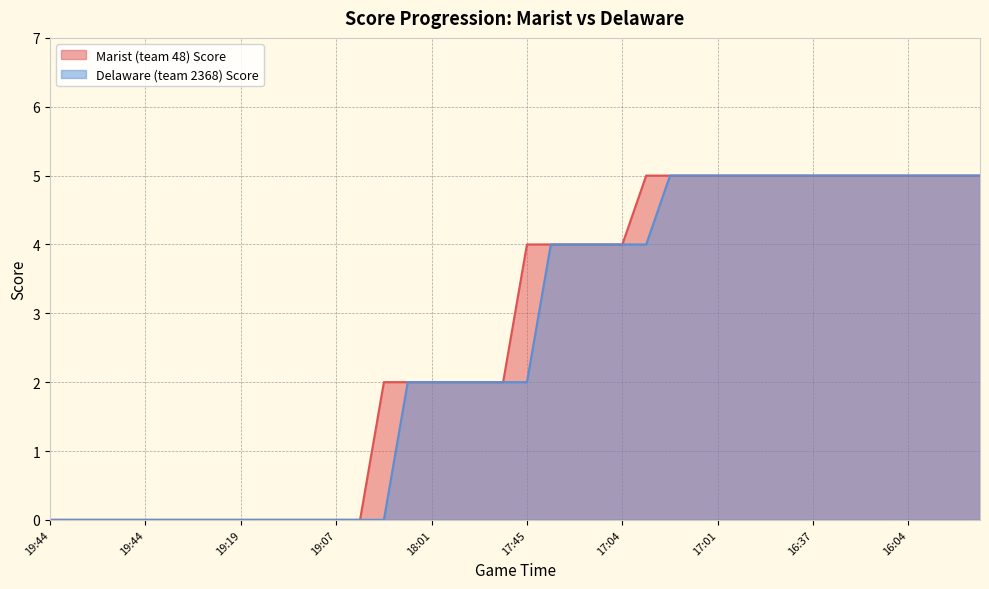

True or false: Marist (team 48) Score and Delaware (team 2368) Score intersect in this chart.

False